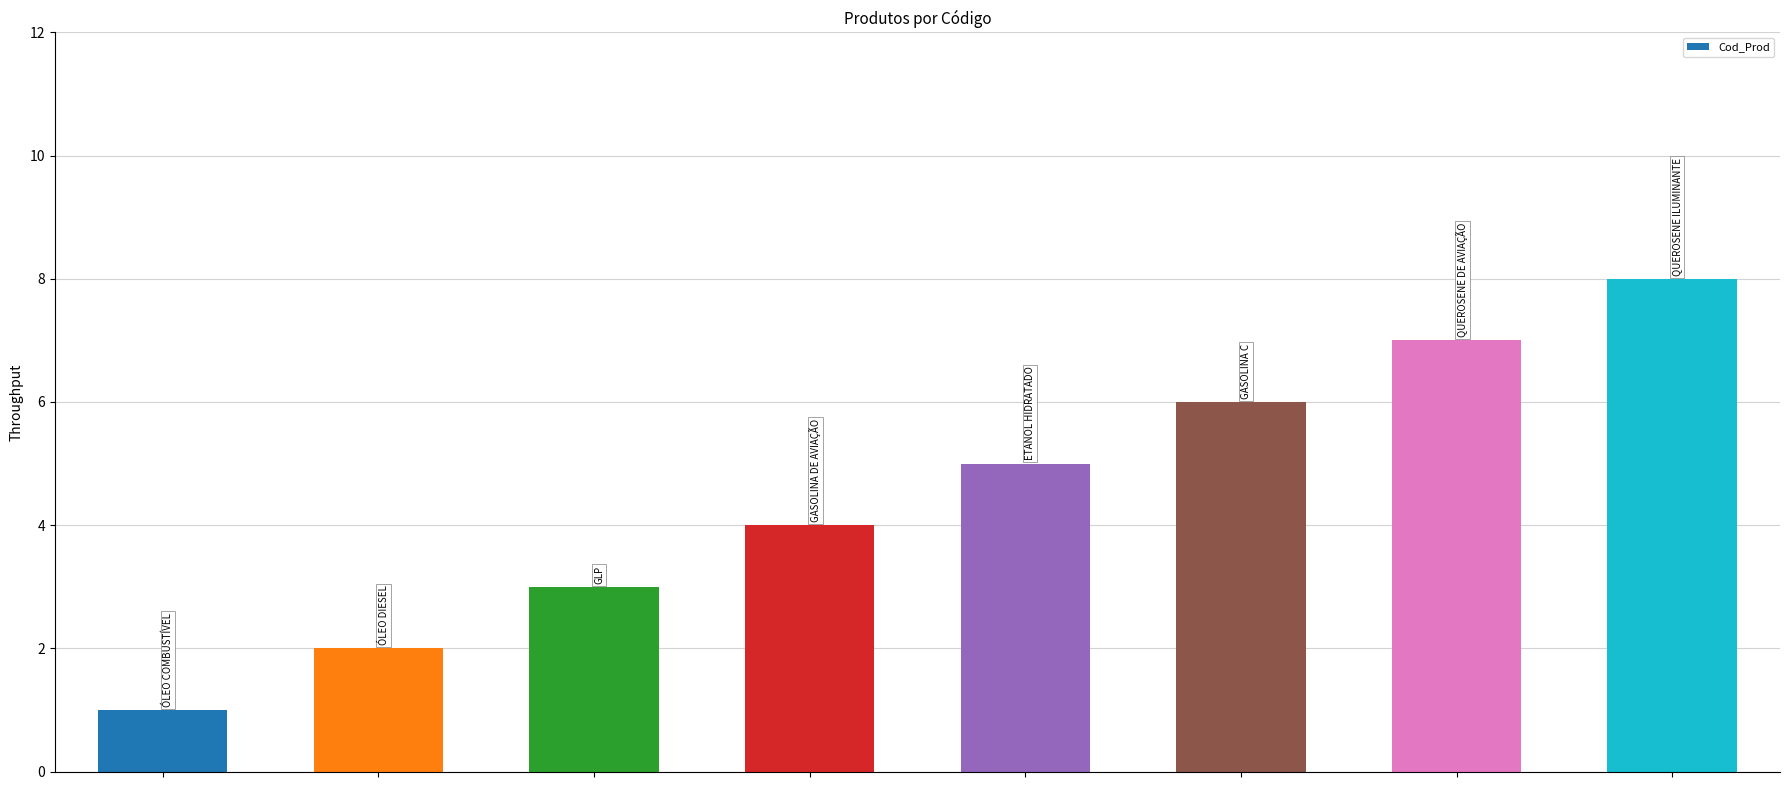

What is the greatest value displayed?

8